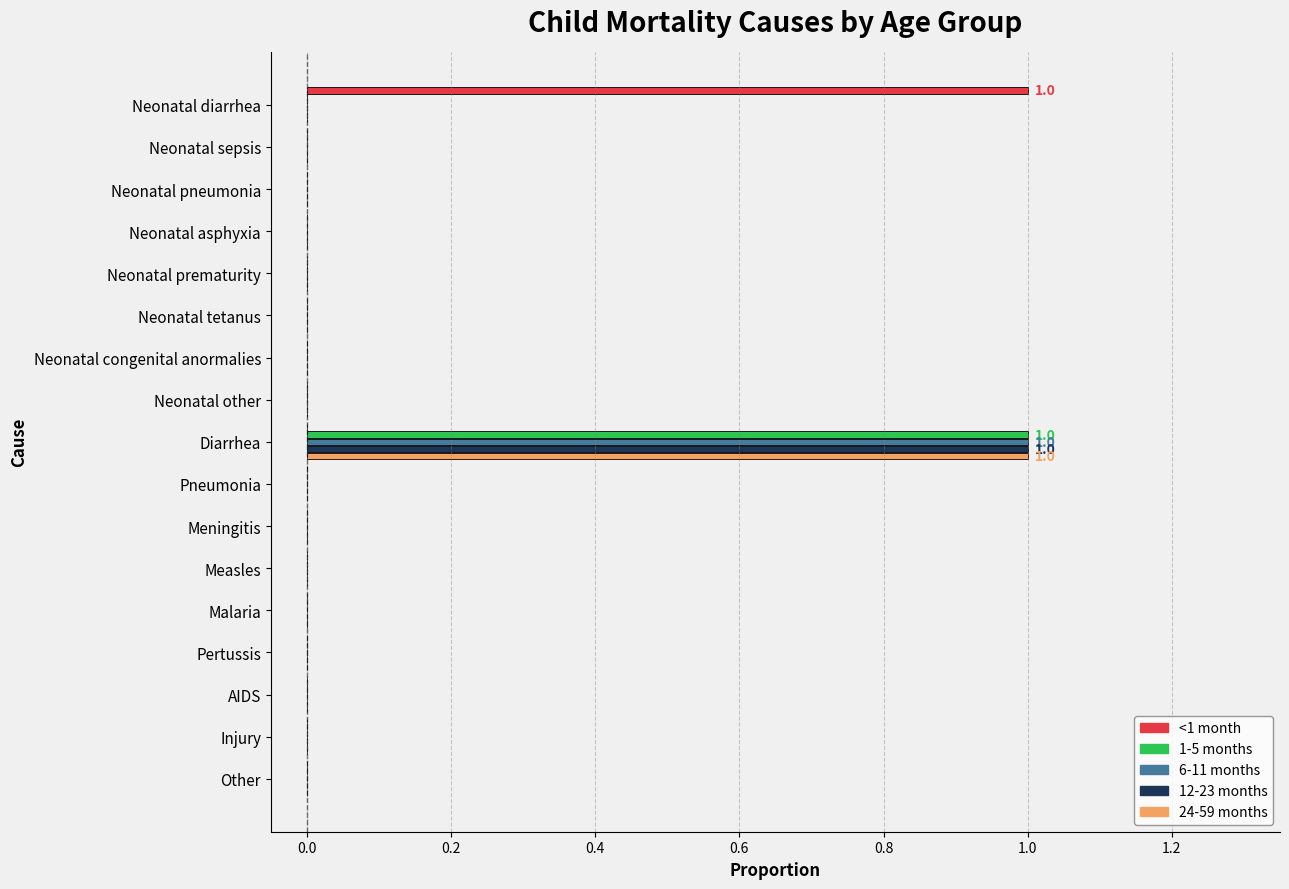

Is it true that 24-59 months equals 0 at Malaria?

True